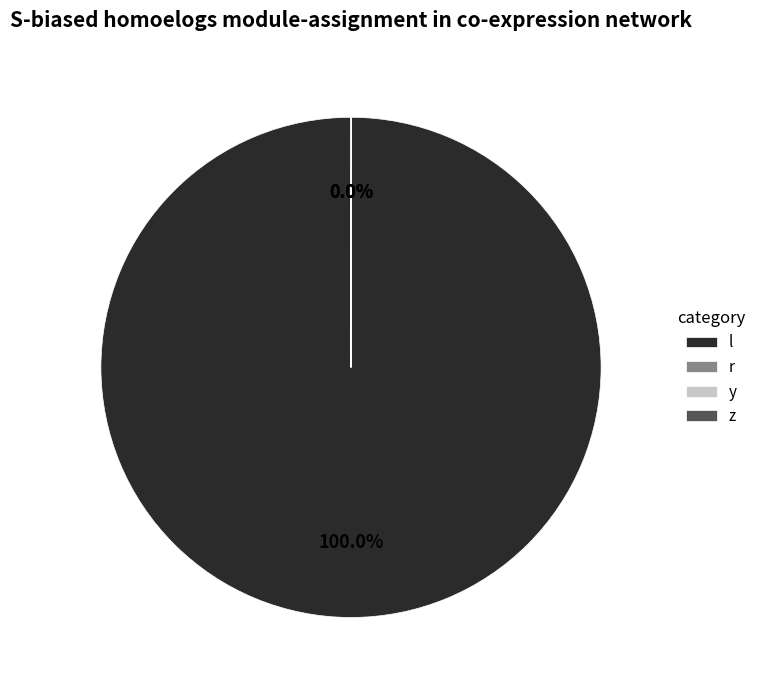

Does l account for over 50% of the chart?

Yes